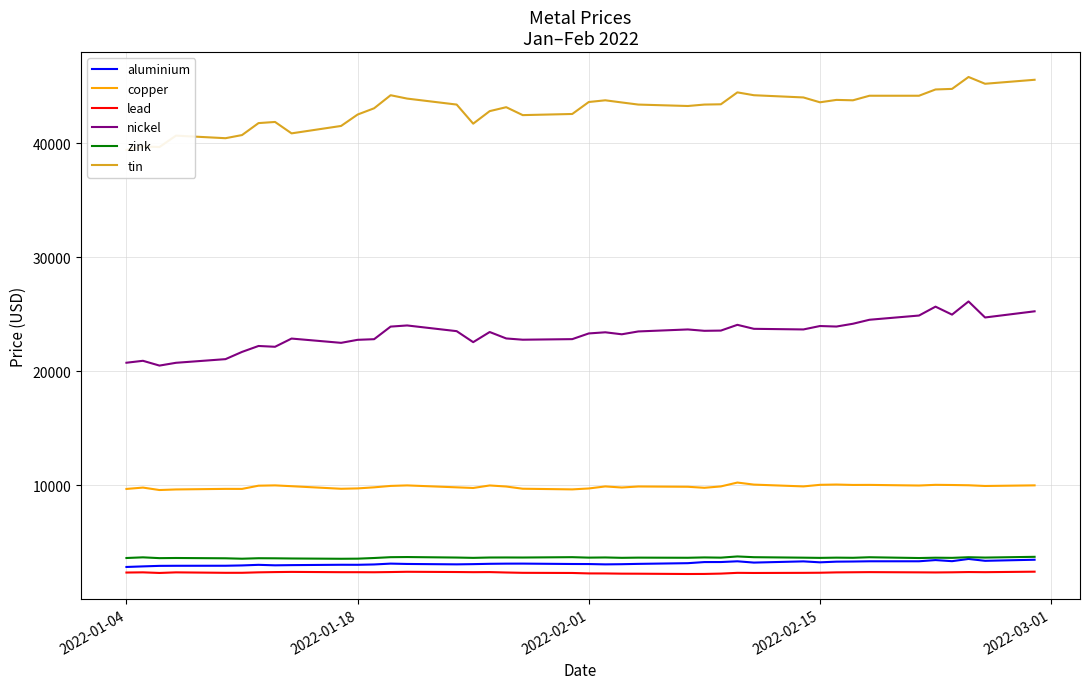

True or false: lead and copper cross at least once.

False